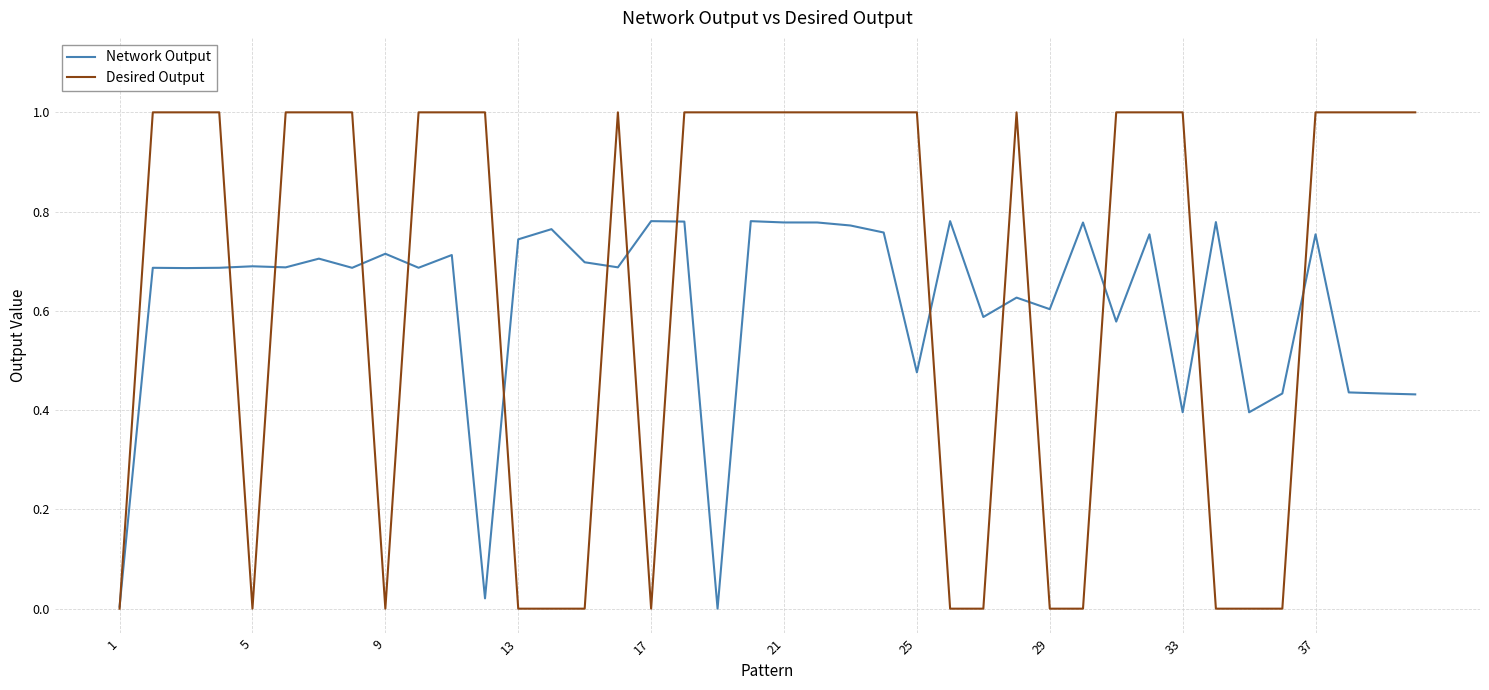

What is the maximum value for Desired Output?

1.0